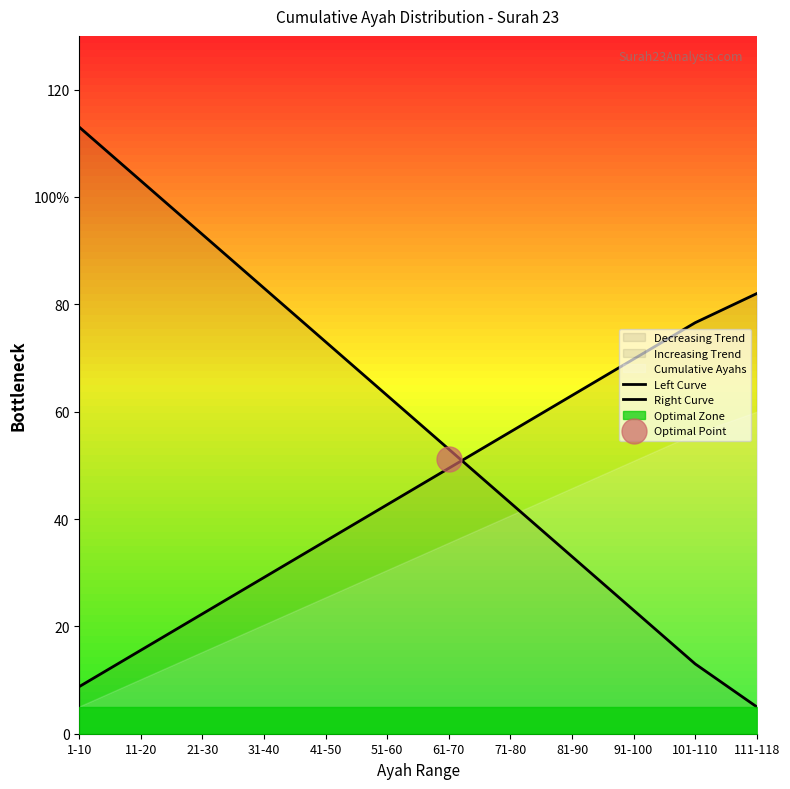

Does the chart have visible grid lines?

No